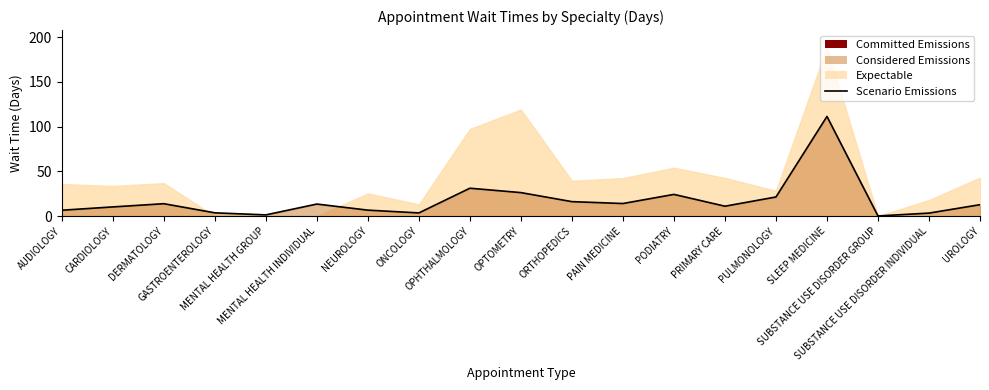

What is the average value?

17.5